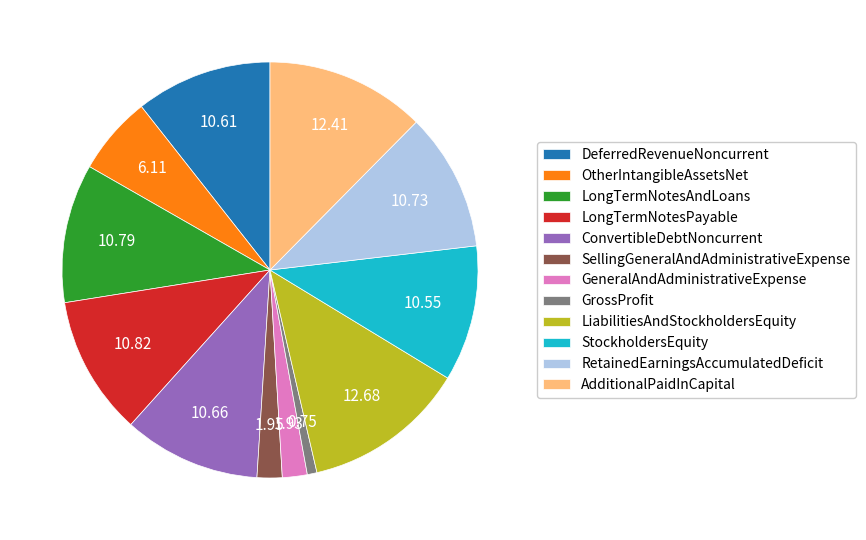

Is the sum of DeferredRevenueNoncurrent and GeneralAndAdministrativeExpense greater than half?

No